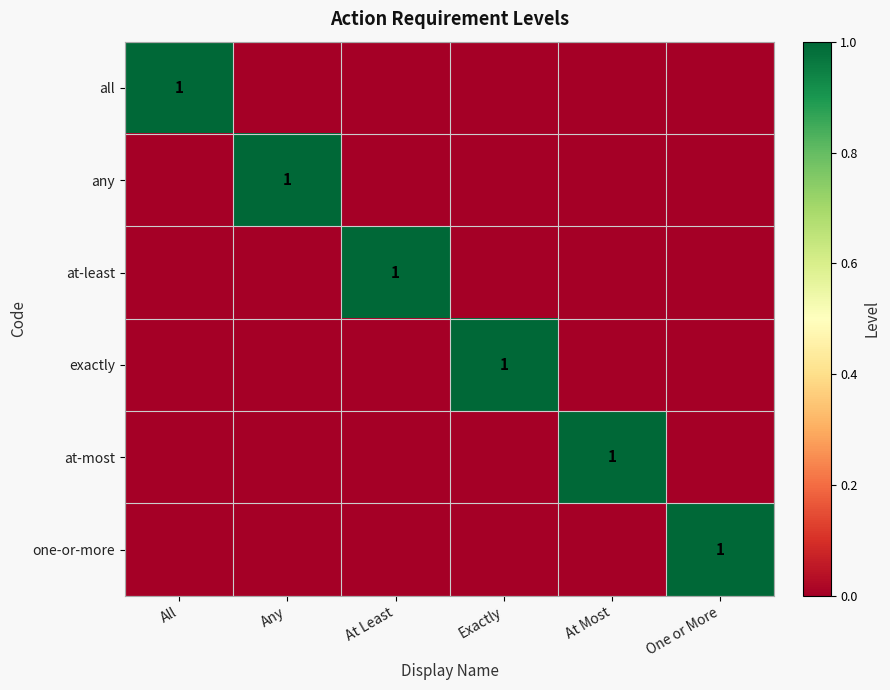

What is the difference between the maximum and minimum values in the exactly series?

1